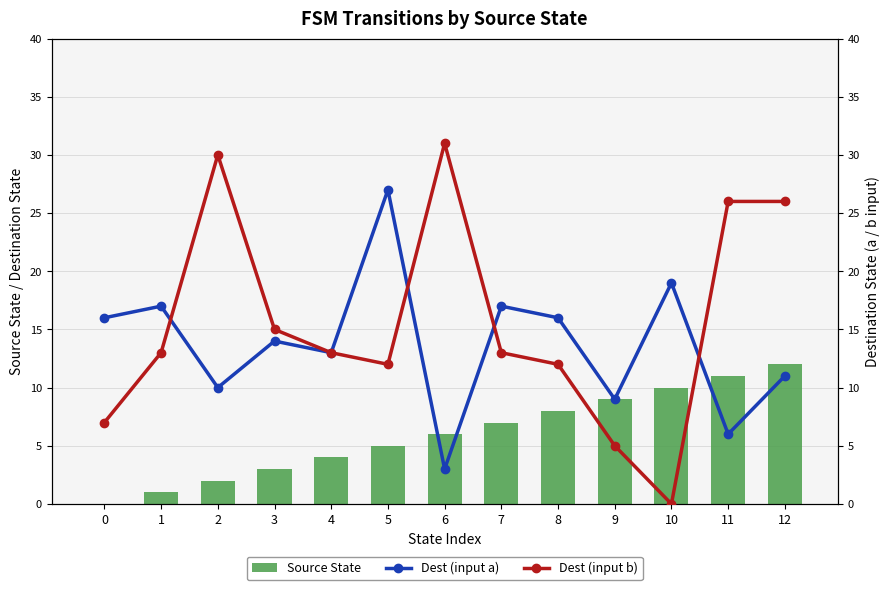

At how many categories does at least one series exceed 12?

12